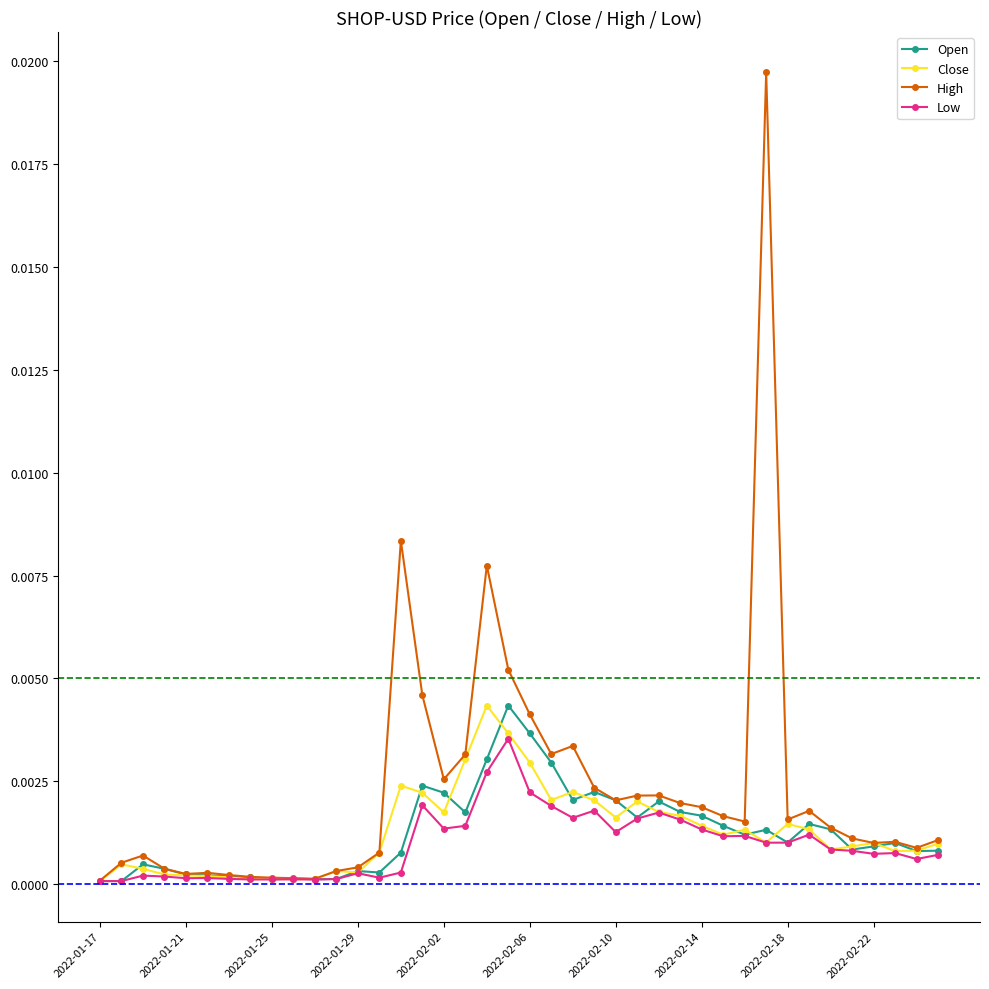

Which series has the widest spread of values?

High